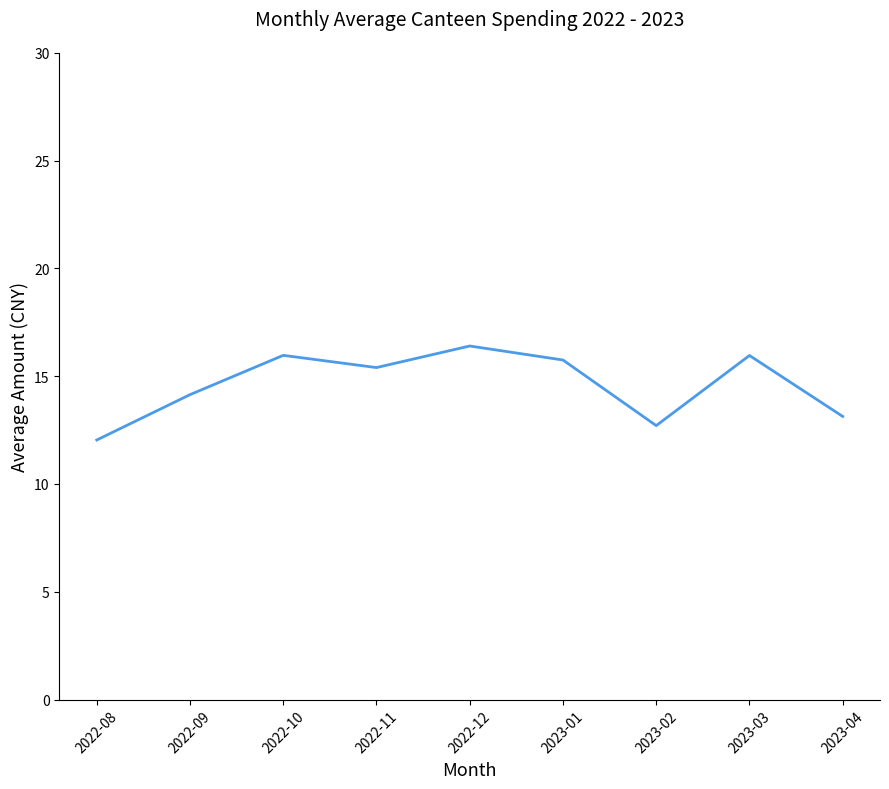

Where is the data nearest to the value 14?

2022-09